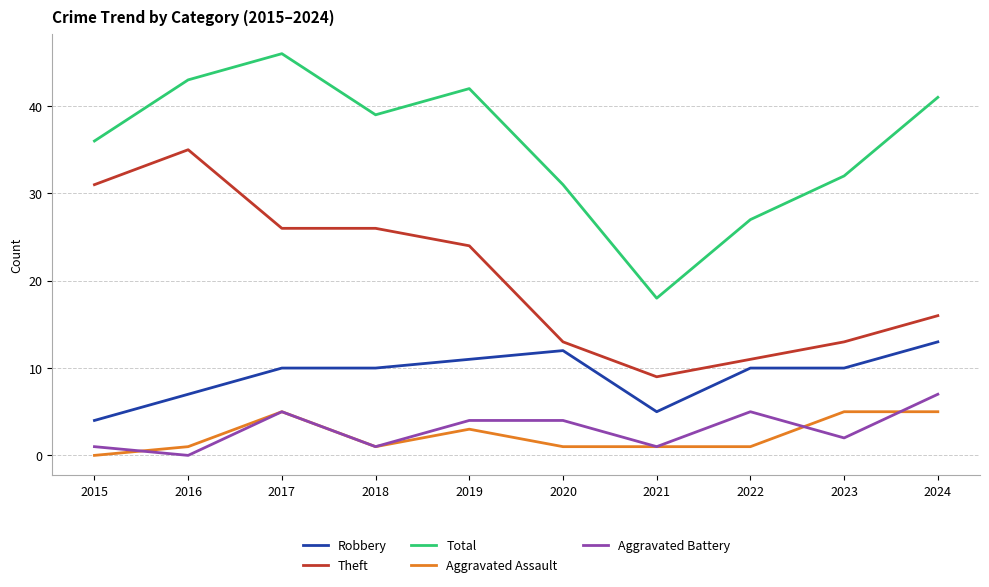

What is the minimum value for Robbery?

4